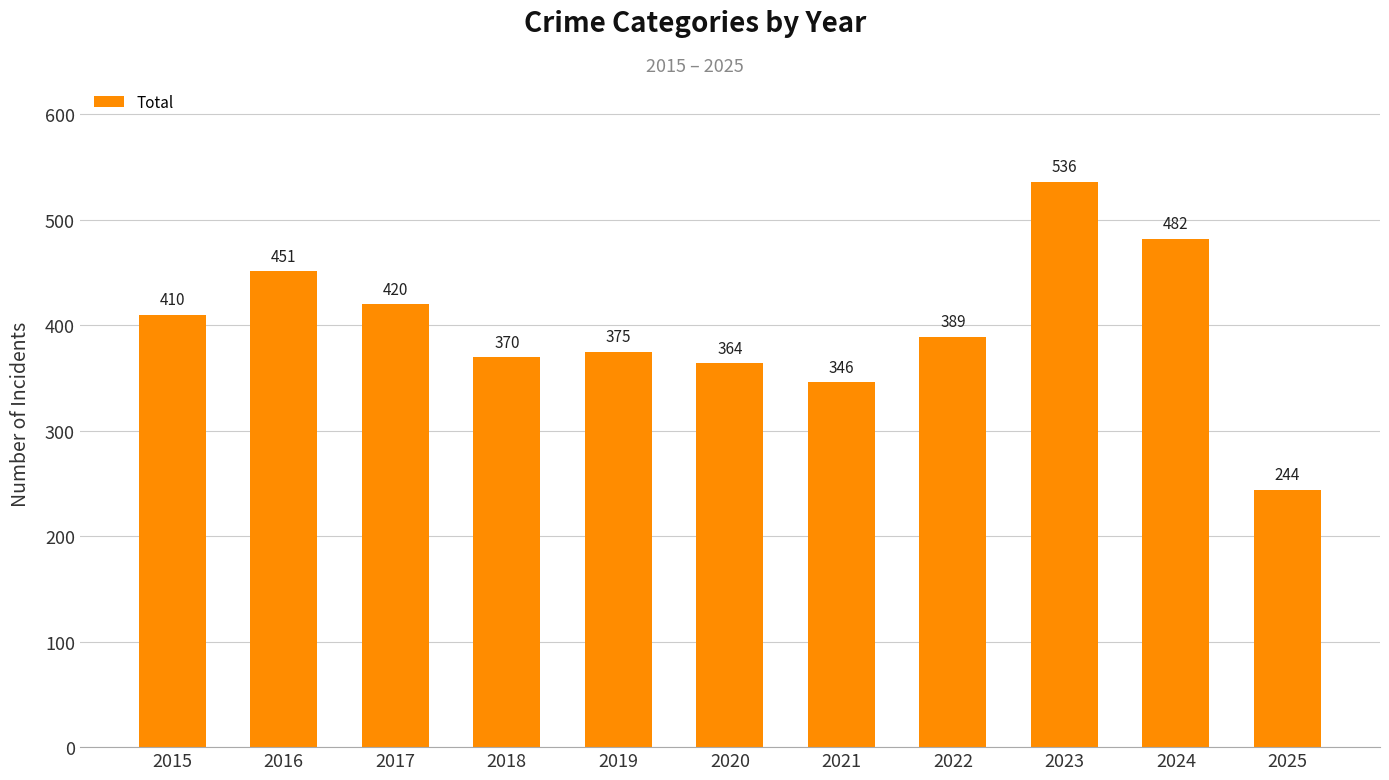

Approximately how many times larger is the value at 2018 compared to 2019?

1.0